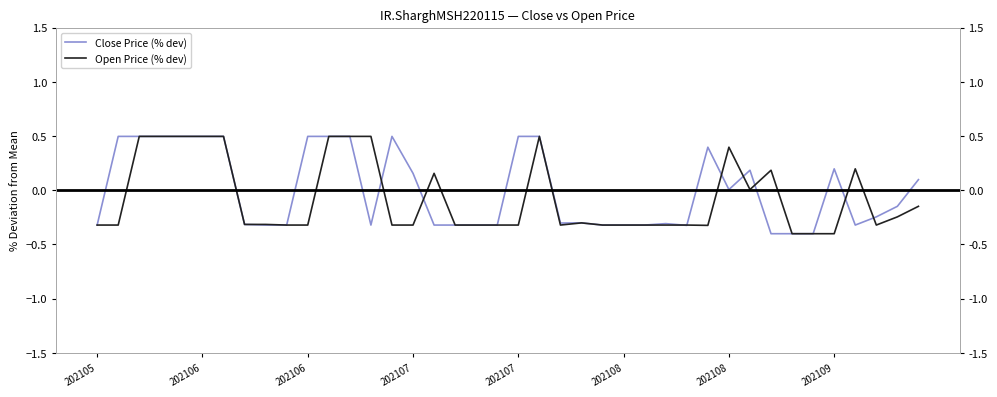

How many values in the Open Price (% dev) series exceed 0?

14